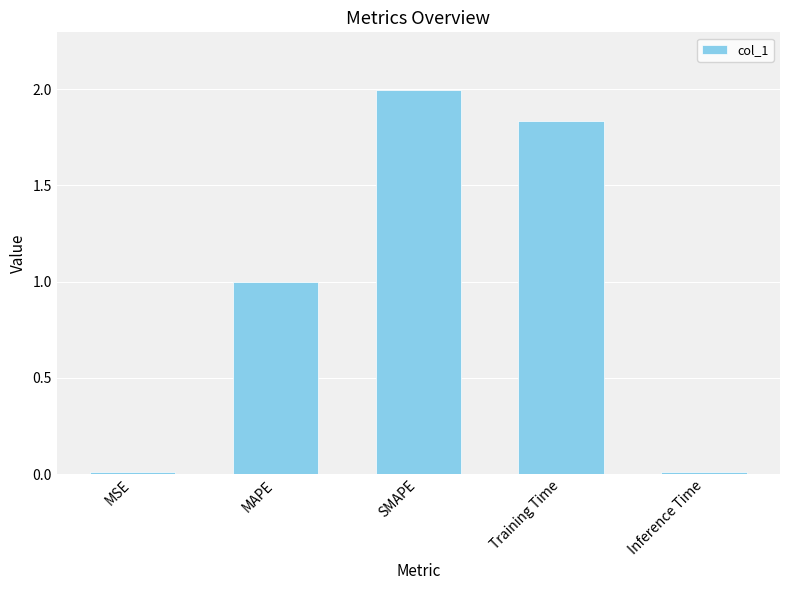

What is the average value?

1.0